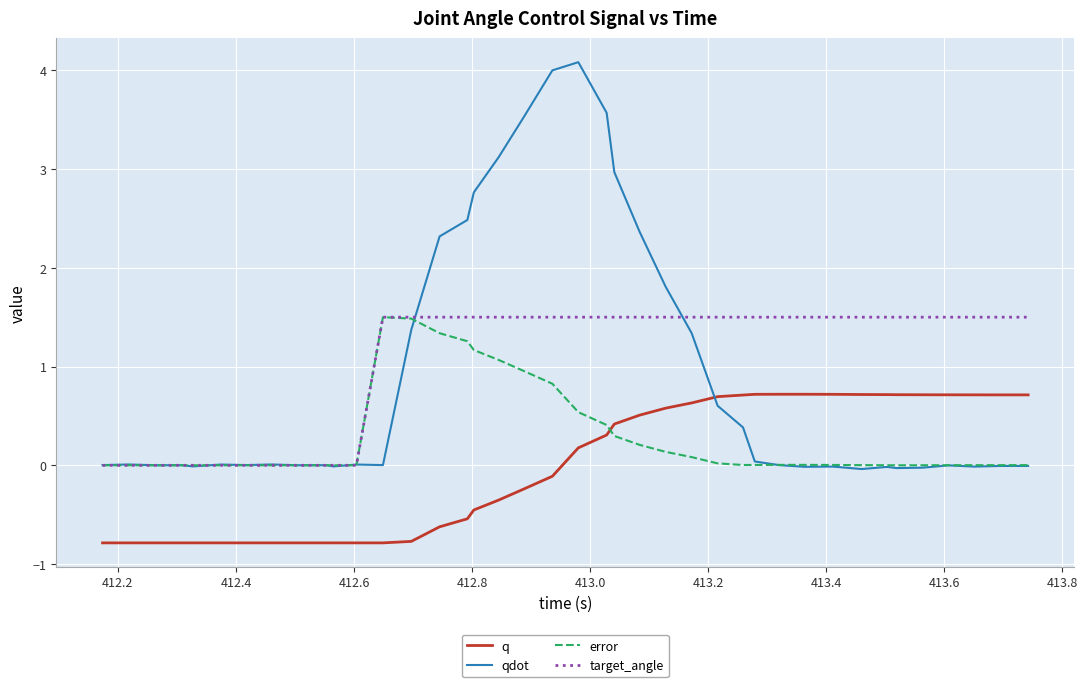

True or false: qdot and target_angle intersect in this chart.

True